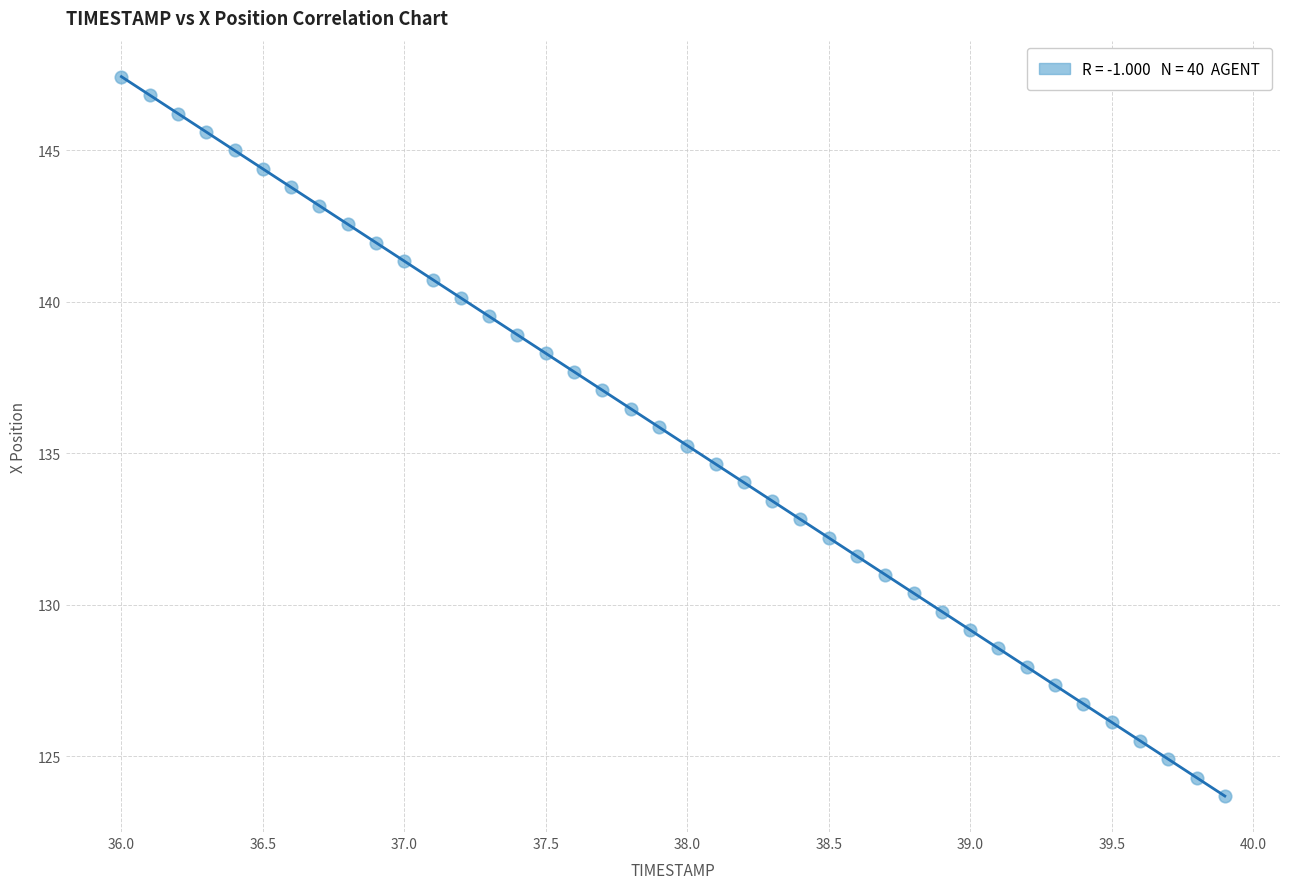

What is the range of Y values (max minus min)?

23.7